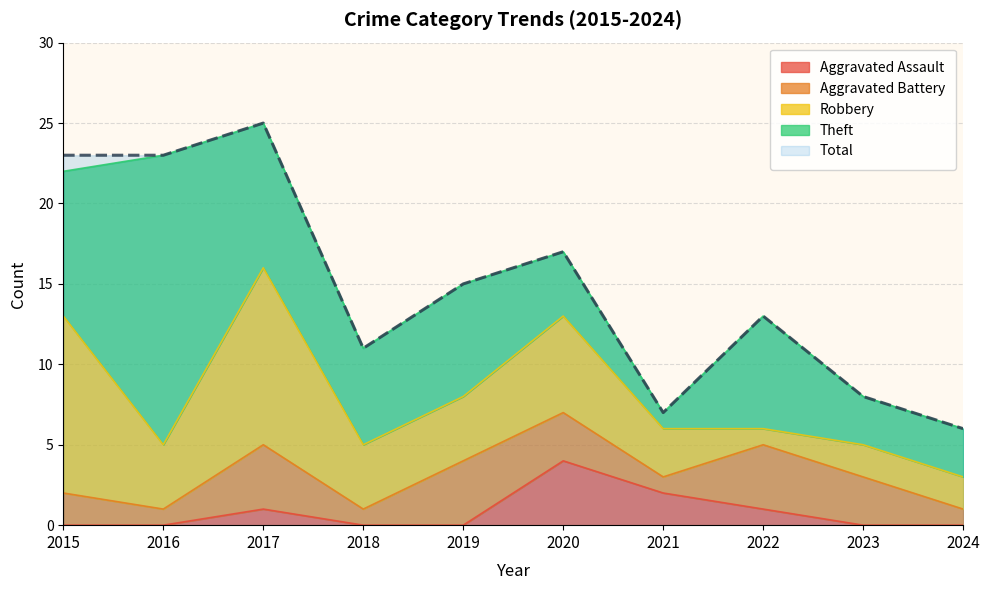

At which label is Aggravated Battery closest to 2?

2015